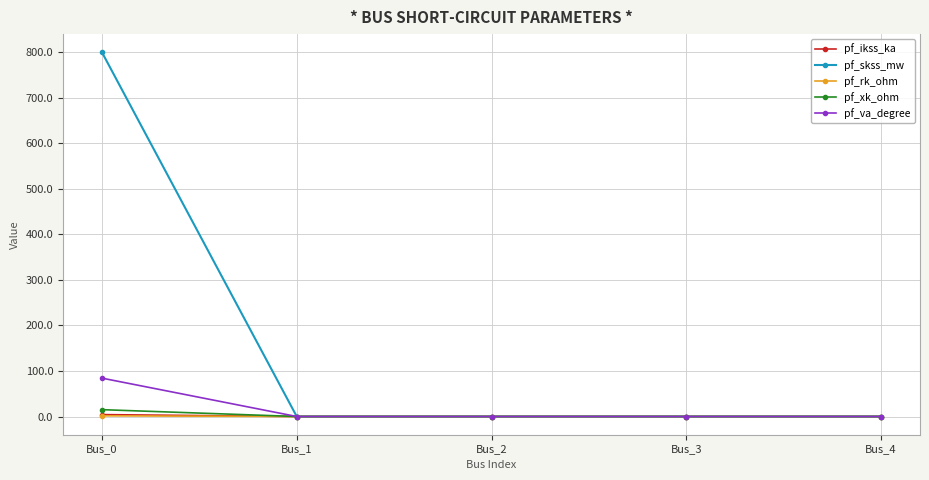

Which series has the largest total across all categories?

pf_skss_mw